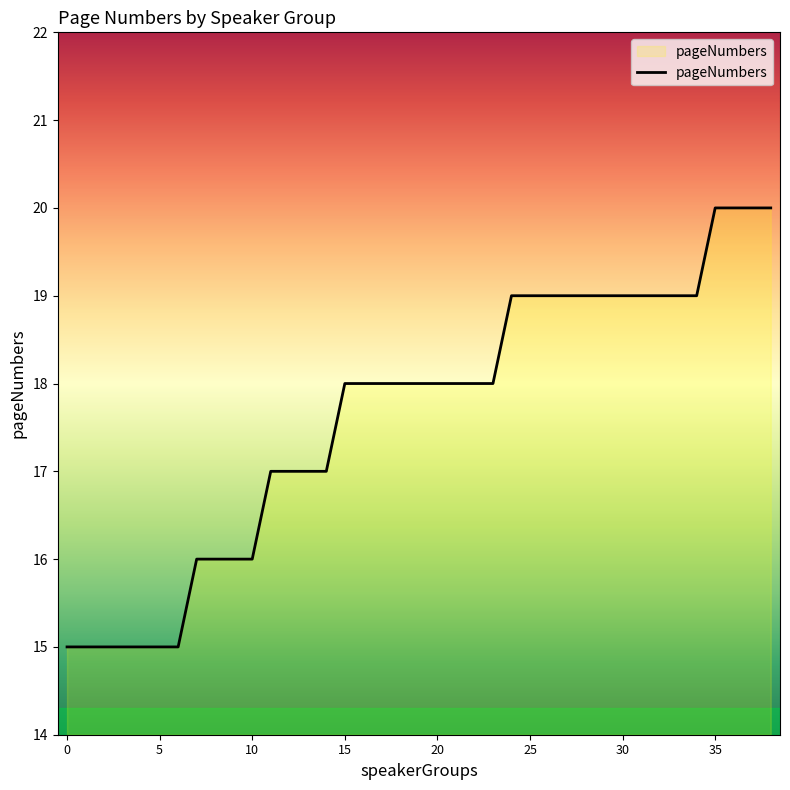

What is the difference between the maximum and minimum values?

5